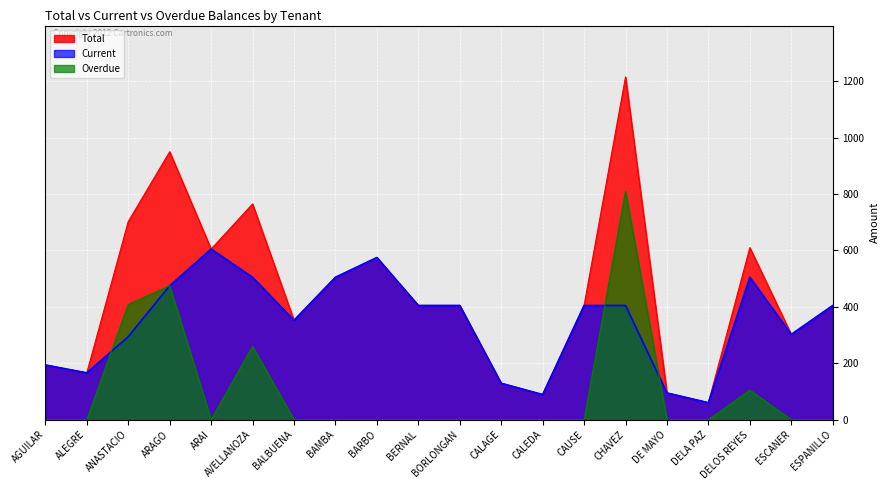

How many interior local valleys does the Current series have?

5